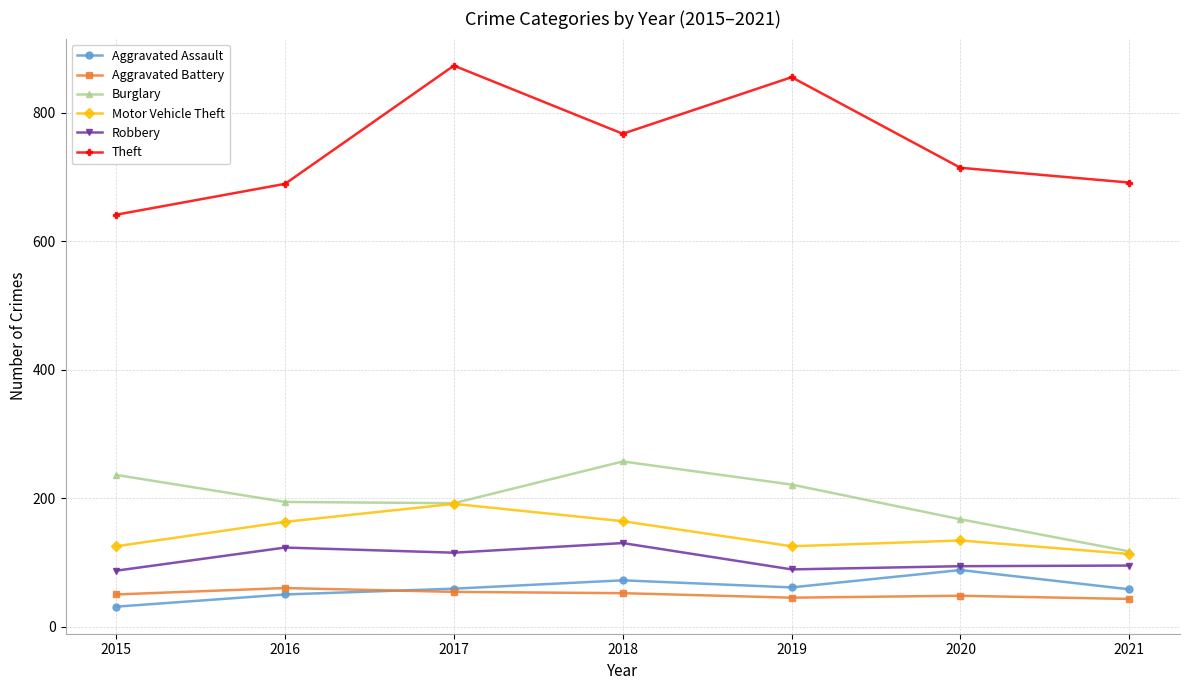

Which series has the largest total across all categories?

Theft